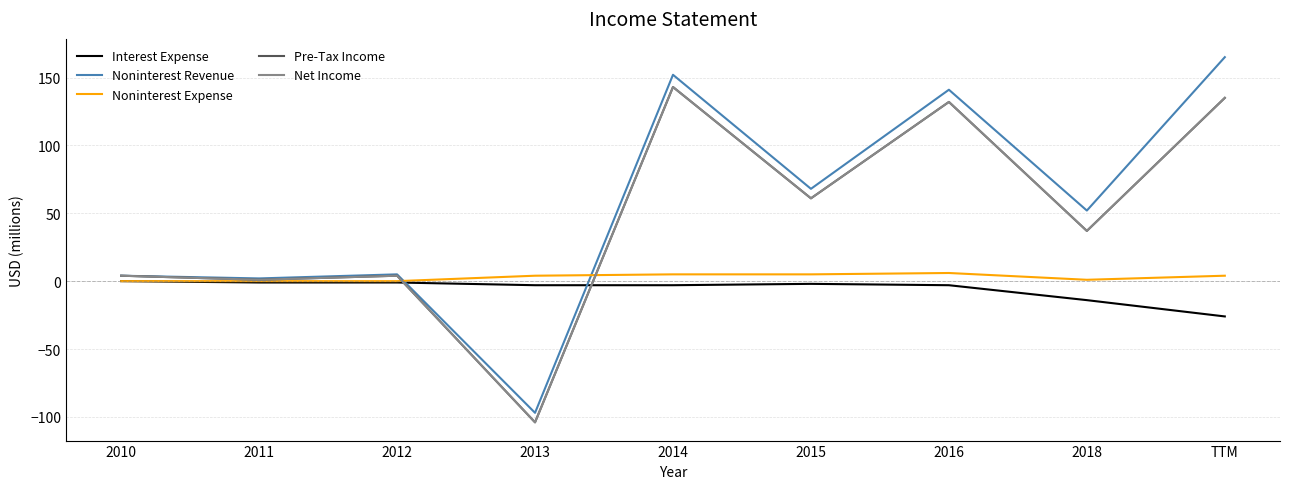

Rank the series by their maximum value, from lowest to highest.

Interest Expense, Noninterest Expense, Pre-Tax Income, Net Income, Noninterest Revenue